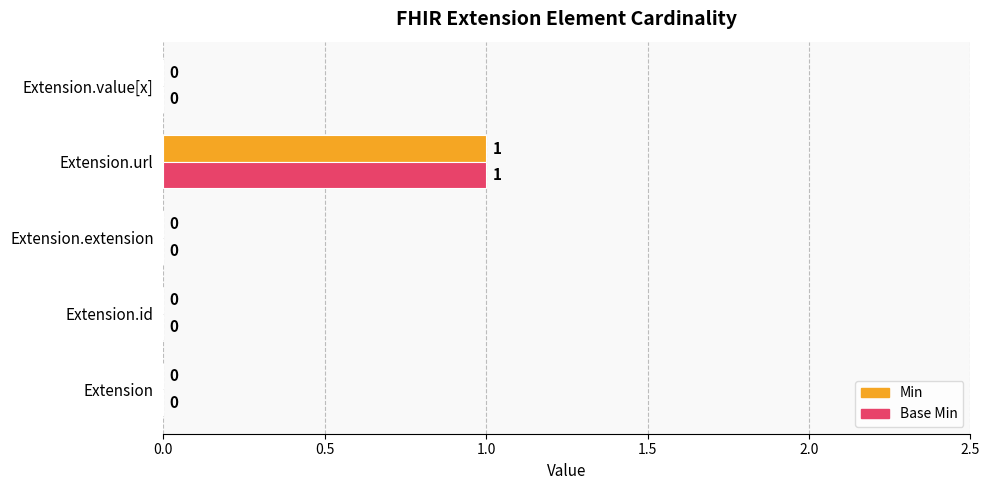

The value of Min at Extension.extension is 0. True or false?

True